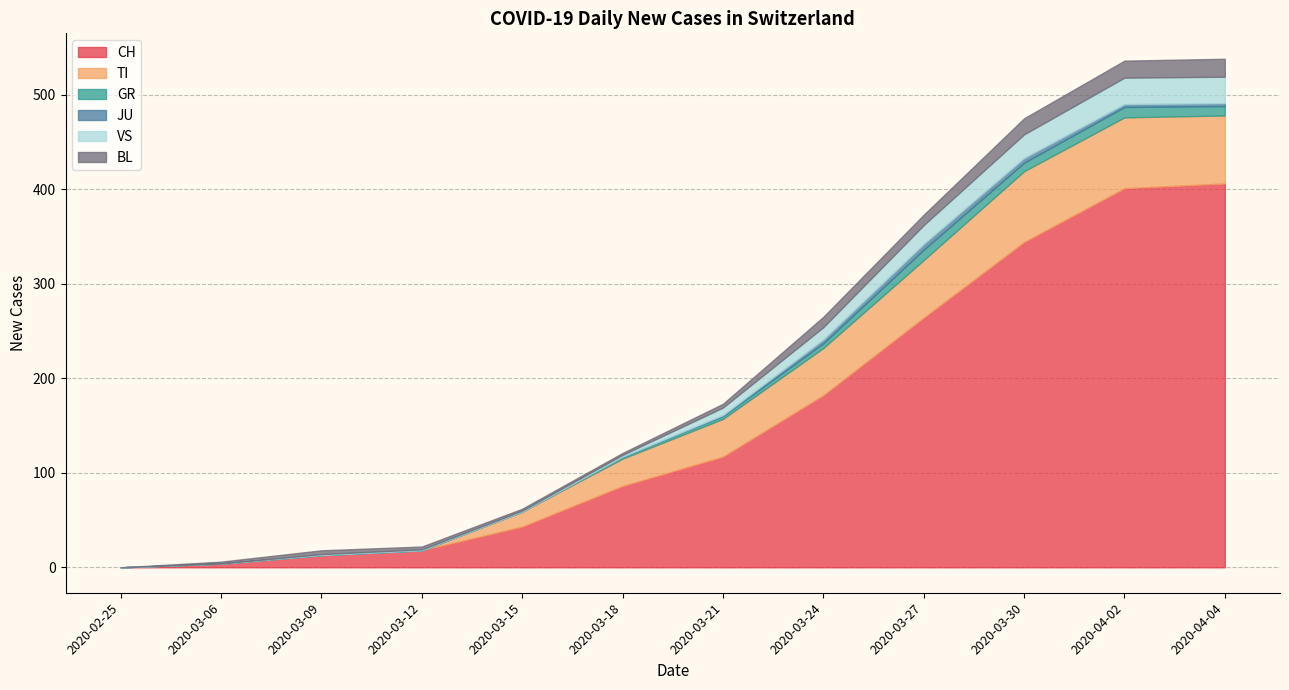

Which series changed the most between 2020-03-09 and 2020-05-14?

CH